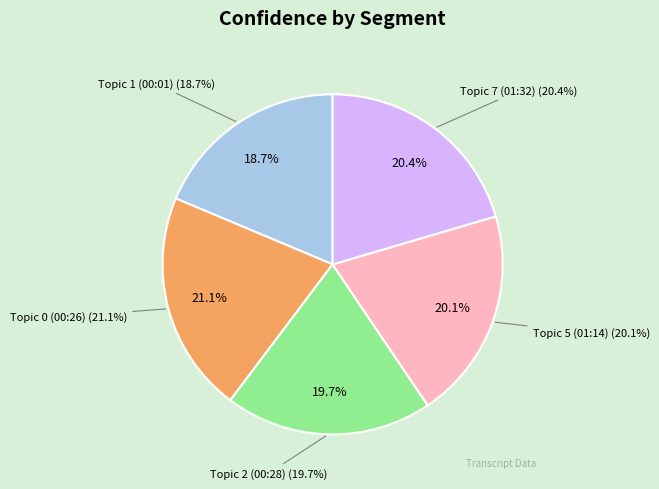

Is it true that 01:14 is 15% of the pie?

False